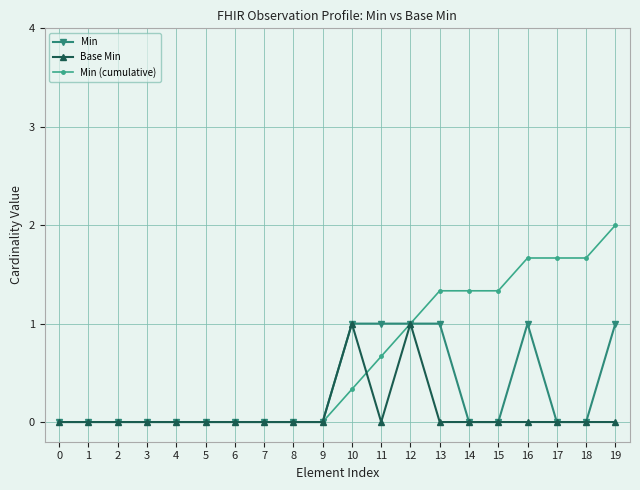

List the series in order of their overall mean, lowest first.

Base Min, Min, Min (cumulative)